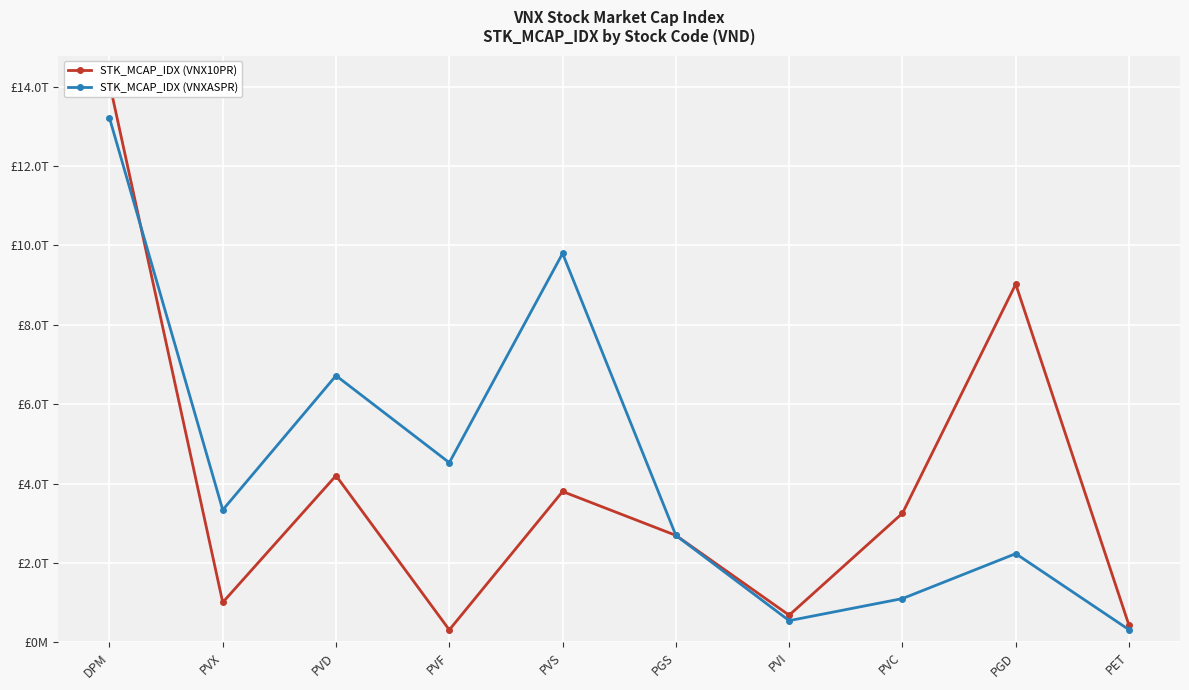

List the series in order of their overall mean, highest first.

STK_MCAP_IDX (VNXASPR), STK_MCAP_IDX (VNX10PR)